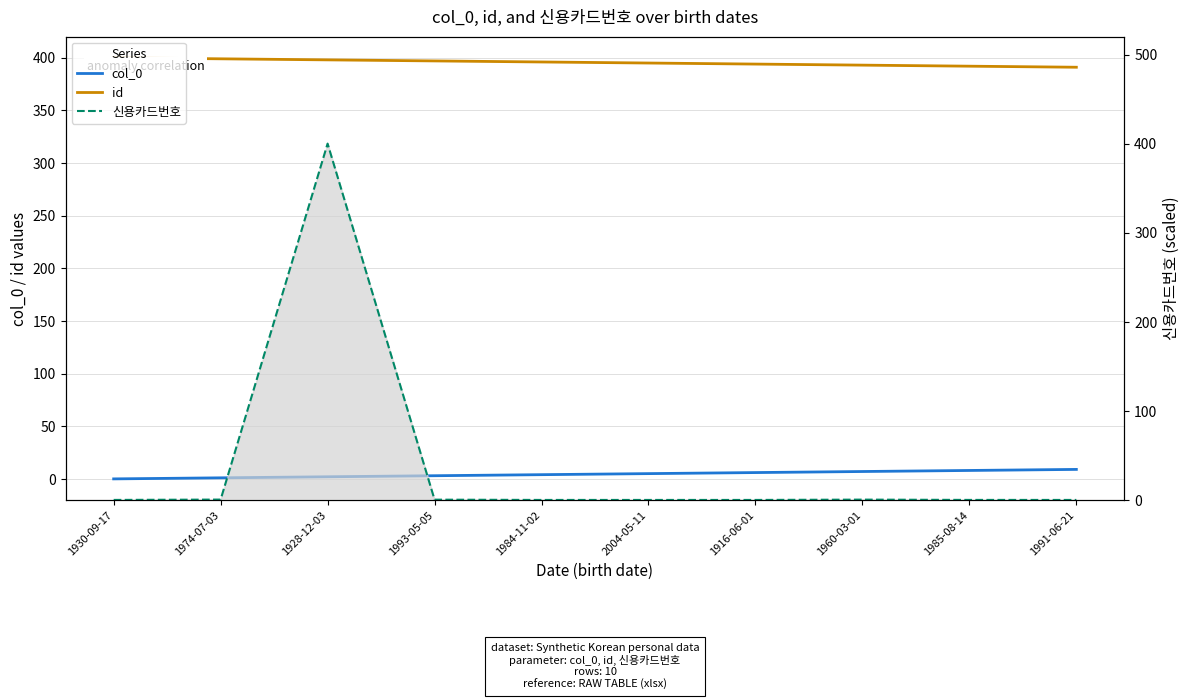

The col_0 series shows 6.0 at 1916-06-01. True or false?

True